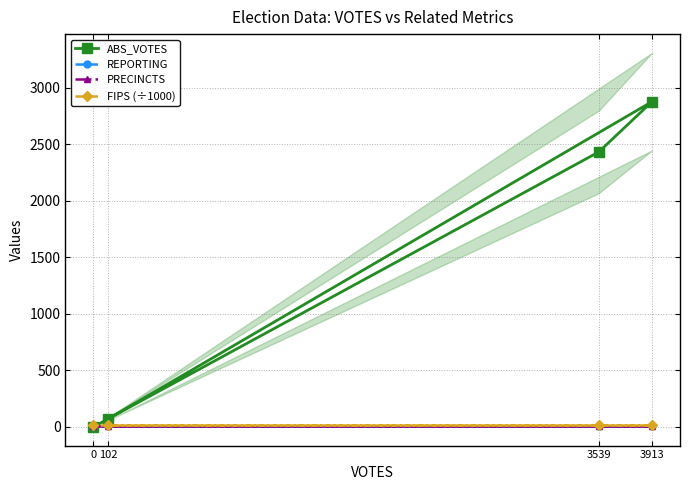

What are all the series names shown in the legend?

ABS_VOTES, REPORTING, PRECINCTS, FIPS (÷1000)